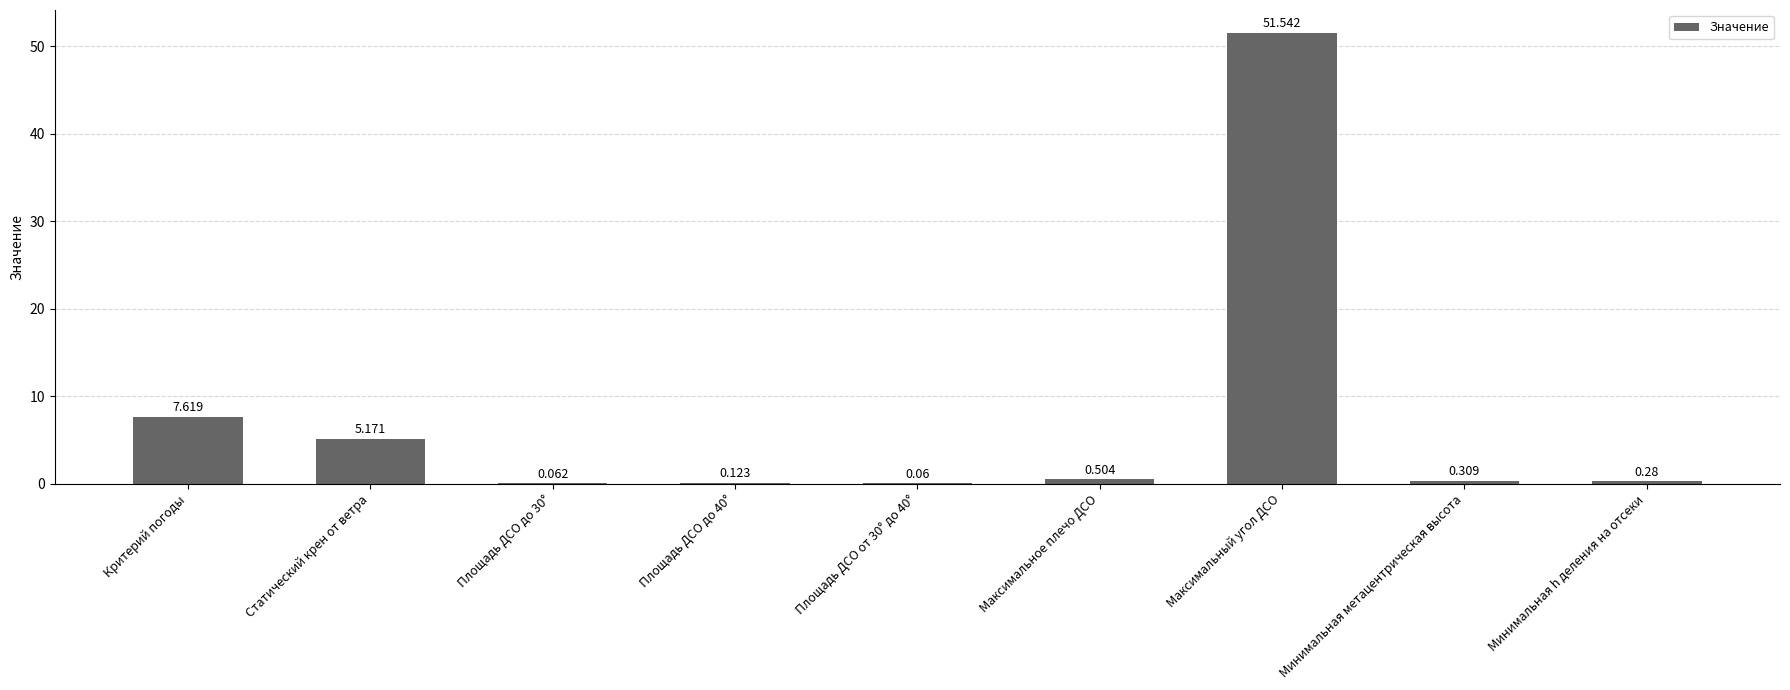

Which has a higher value, Минимальная h деления на отсеки or Максимальное плечо ДСО?

Максимальное плечо ДСО